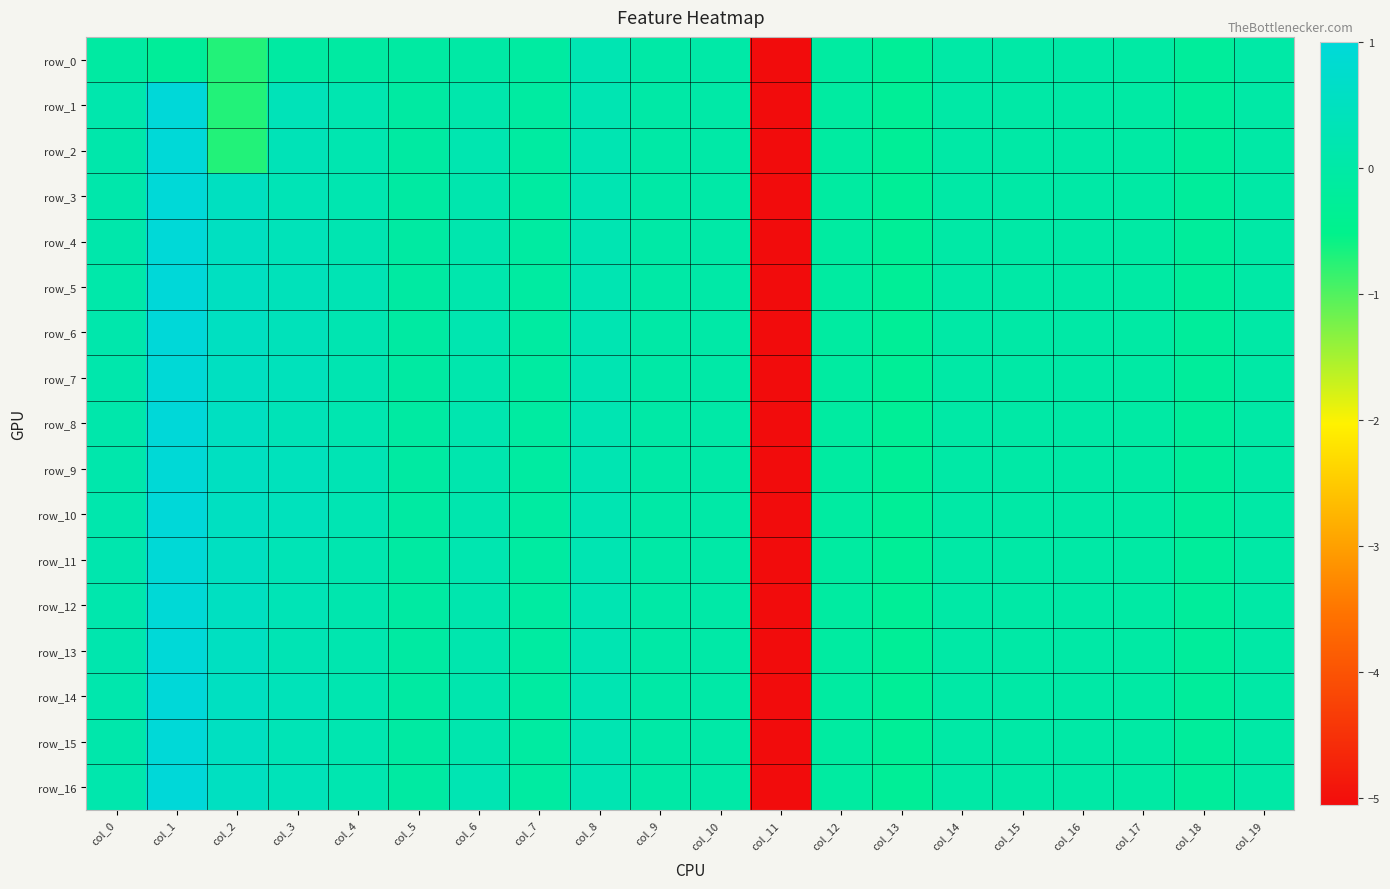

Reading left to right, what are all the values shown in this chart?

row_0: -0.1	-0.2	-0.7	-0.1	-0.1	-0.1	-0.0	-0.1	0.2	0.0	0.0	-5.1	-0.1	-0.3	-0.0	-0.0	-0.0	-0.0	-0.2	-0.0
row_1: 0.1	1.0	-0.7	0.3	0.2	-0.1	0.1	-0.1	0.2	0.0	0.0	-5.1	-0.1	-0.3	-0.0	-0.0	-0.0	-0.0	-0.2	-0.0
row_2: 0.1	1.0	-0.7	0.3	0.2	-0.1	0.2	-0.1	0.2	0.0	0.0	-5.1	-0.1	-0.3	-0.0	-0.0	-0.0	-0.0	-0.2	-0.0
row_3: 0.1	1.0	0.5	0.3	0.2	-0.1	0.2	-0.1	0.2	0.0	0.0	-5.1	-0.1	-0.3	-0.0	-0.0	-0.0	-0.0	-0.2	-0.0
row_4: 0.1	1.0	0.5	0.4	0.2	-0.1	0.2	-0.1	0.2	0.0	0.0	-5.1	-0.1	-0.3	-0.0	-0.0	-0.0	-0.0	-0.2	-0.0
row_5: 0.1	1.0	0.5	0.4	0.3	-0.1	0.1	-0.1	0.2	0.0	0.0	-5.1	-0.1	-0.3	-0.0	-0.0	-0.0	-0.0	-0.2	-0.0
row_6: 0.1	1.0	0.5	0.4	0.2	-0.1	0.2	-0.1	0.2	0.0	0.0	-5.1	-0.1	-0.3	-0.0	-0.0	-0.0	-0.0	-0.2	-0.0
row_7: 0.1	1.0	0.5	0.4	0.2	-0.1	0.1	-0.1	0.2	0.0	0.0	-5.1	-0.1	-0.3	-0.0	-0.0	-0.0	-0.0	-0.2	-0.0
row_8: 0.1	1.0	0.5	0.3	0.2	-0.1	0.2	-0.1	0.2	0.0	0.0	-5.1	-0.1	-0.3	-0.0	-0.0	-0.0	-0.0	-0.2	-0.0
row_9: 0.1	1.0	0.5	0.4	0.3	-0.1	0.2	-0.1	0.2	0.0	0.0	-5.1	-0.1	-0.3	-0.0	-0.0	-0.0	-0.0	-0.2	-0.0
row_10: 0.1	1.0	0.5	0.4	0.3	-0.1	0.2	-0.1	0.2	0.0	0.0	-5.1	-0.1	-0.3	-0.0	-0.0	-0.0	-0.0	-0.2	-0.0
row_11: 0.2	1.0	0.5	0.3	0.2	-0.1	0.2	-0.1	0.2	0.0	0.0	-5.1	-0.1	-0.3	-0.0	-0.0	-0.0	-0.0	-0.2	-0.0
row_12: 0.1	1.0	0.5	0.3	0.2	-0.1	0.2	-0.1	0.2	0.0	0.0	-5.1	-0.1	-0.3	-0.0	-0.0	-0.0	-0.0	-0.2	-0.0
row_13: 0.2	1.0	0.5	0.3	0.2	-0.1	0.2	-0.1	0.2	0.0	0.0	-5.1	-0.1	-0.3	-0.0	-0.0	-0.0	-0.0	-0.2	-0.0
row_14: 0.1	1.0	0.5	0.4	0.2	-0.1	0.2	-0.1	0.2	0.0	0.0	-5.1	-0.1	-0.3	-0.0	-0.0	-0.0	-0.0	-0.2	-0.0
row_15: 0.1	1.0	0.5	0.3	0.2	-0.1	0.2	-0.1	0.2	0.0	0.0	-5.1	-0.1	-0.3	-0.0	-0.0	-0.0	-0.0	-0.2	-0.0
row_16: 0.1	1.0	0.5	0.4	0.2	-0.1	0.3	-0.1	0.2	0.0	0.0	-5.1	-0.1	-0.3	-0.0	-0.0	-0.0	-0.0	-0.2	-0.0